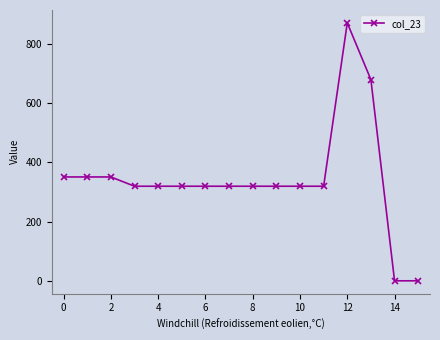

What is the value of the 8th point from the left?

319.6